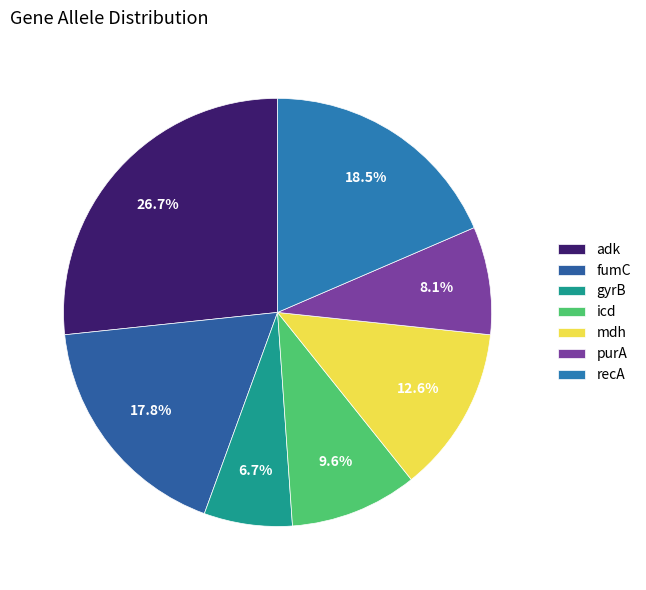

To the nearest percent, what portion does mdh represent?

13%